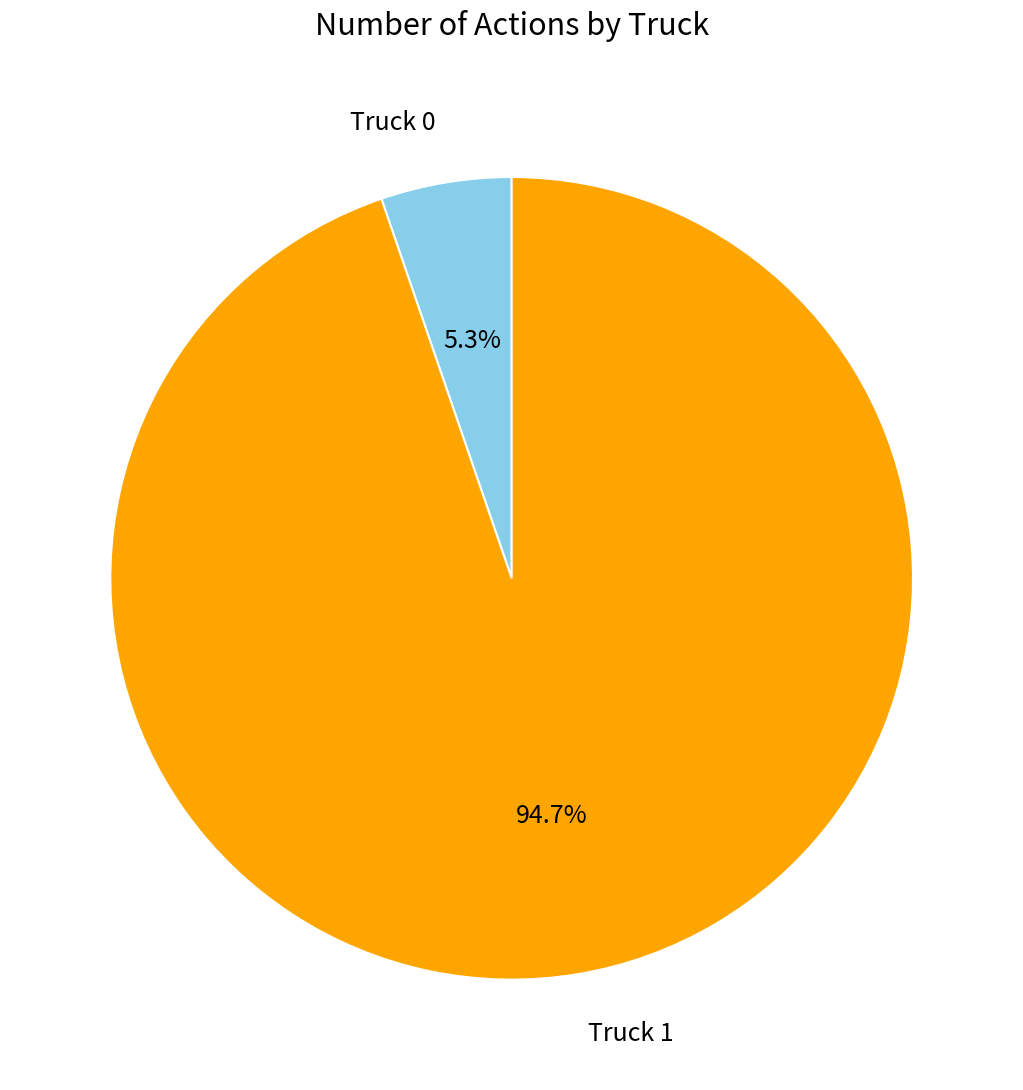

Does any single category account for the majority?

Yes